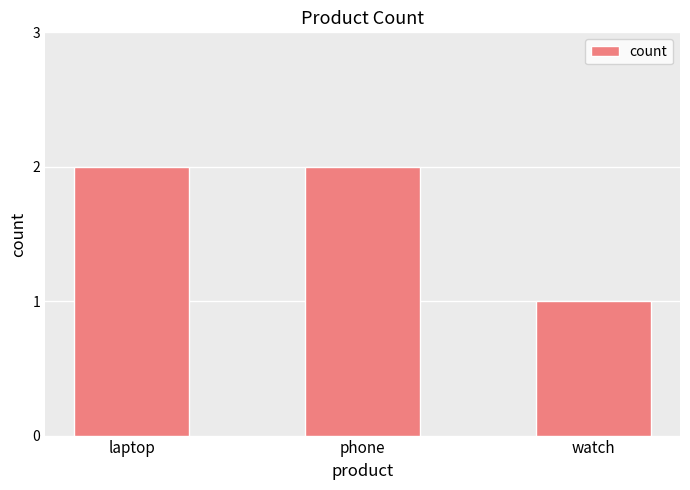

What is the greatest value displayed?

2